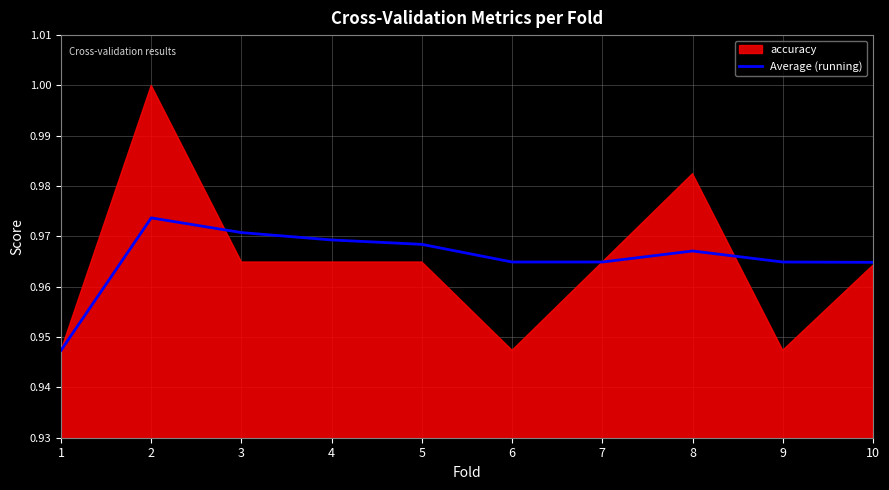

Between 9 and 5, which is larger?

5